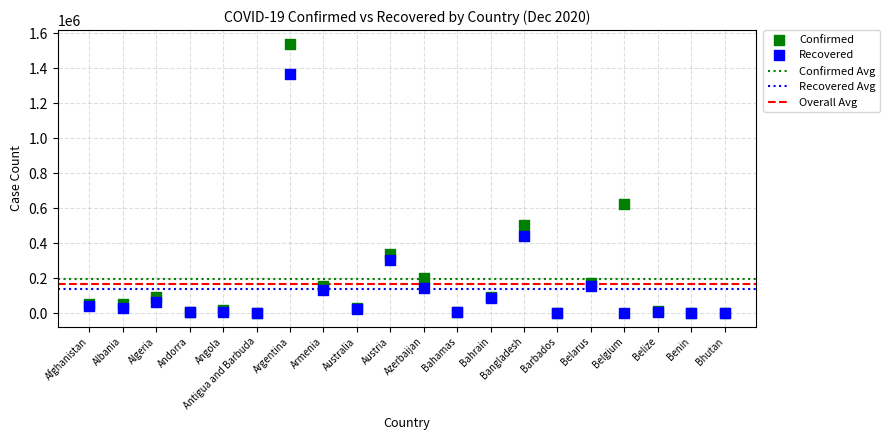

In the Confirmed series, what Y value is closest to 770719?

625930